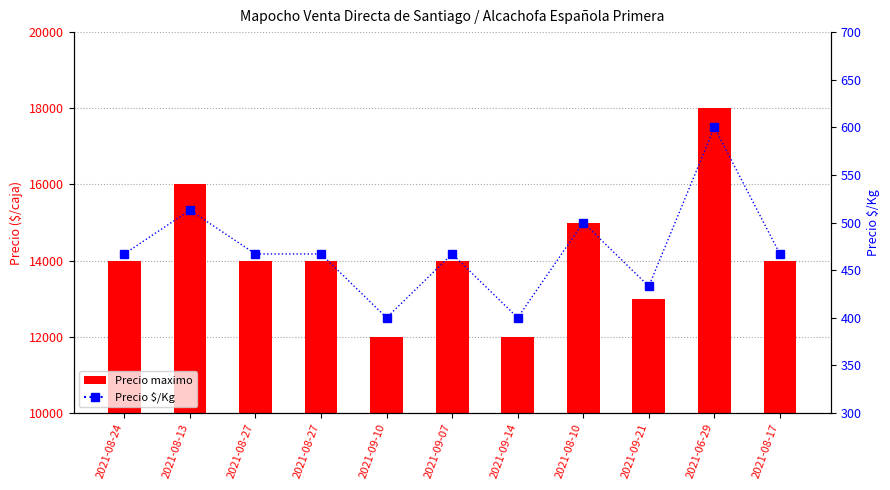

True or false: Precio $/Kg has a value of 663 at 2021-08-24.

False